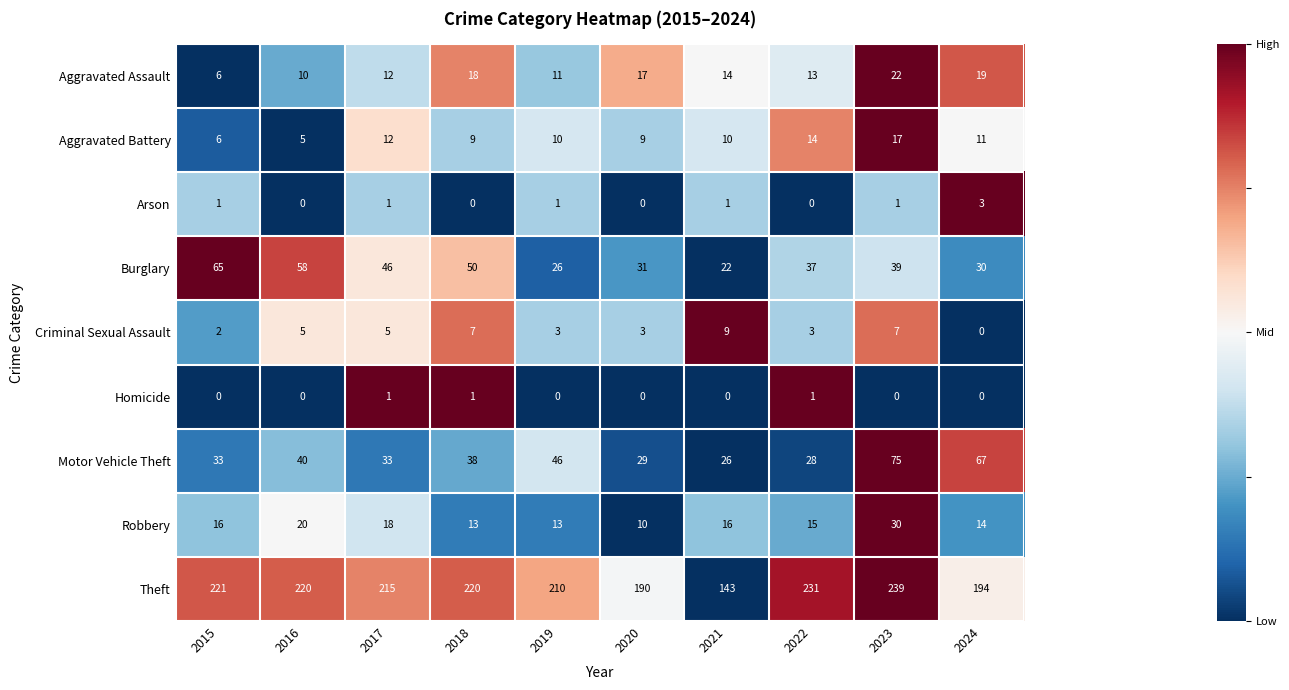

What is the sum of all Arson values?

8